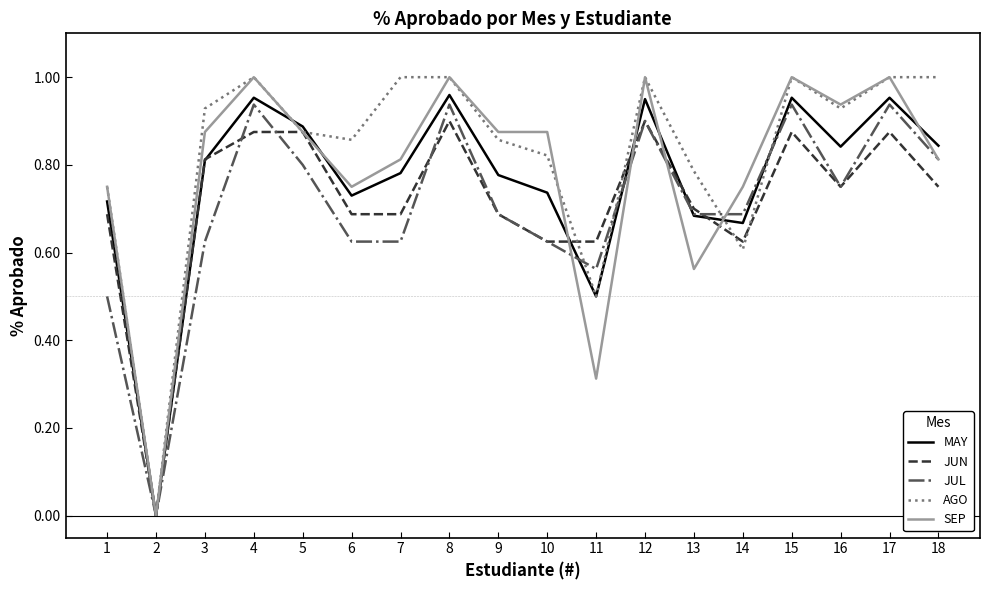

True or false: MAY has a value of 1.4 at 16.

False